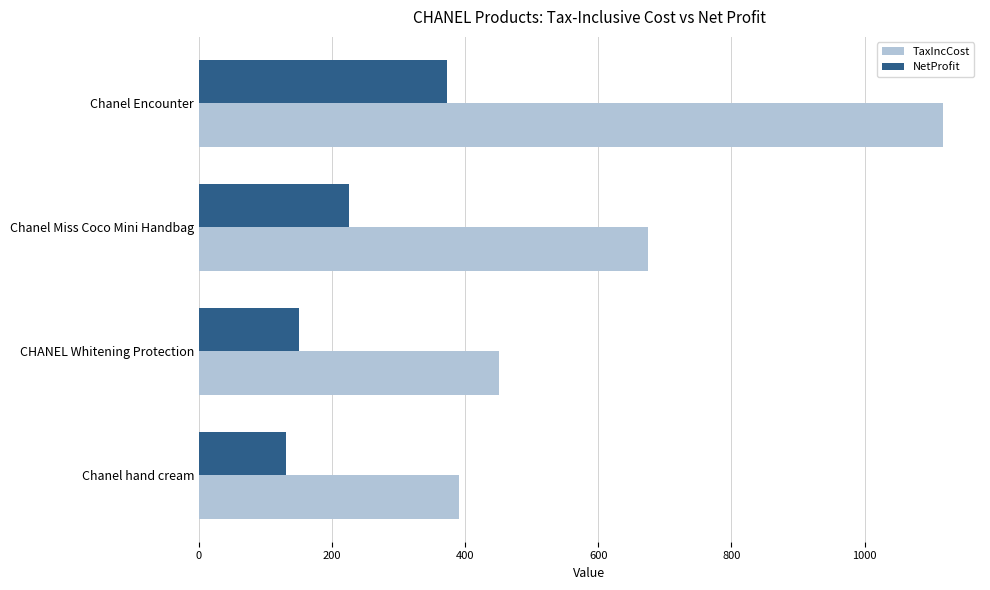

What is the average value of the NetProfit series?

219.4